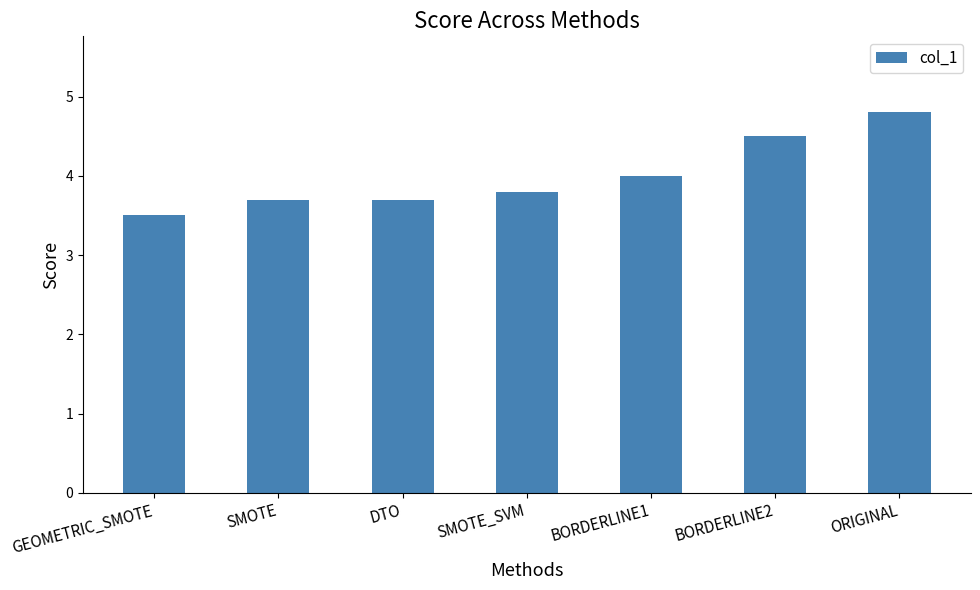

The value at BORDERLINE1 is 5.7. True or false?

False